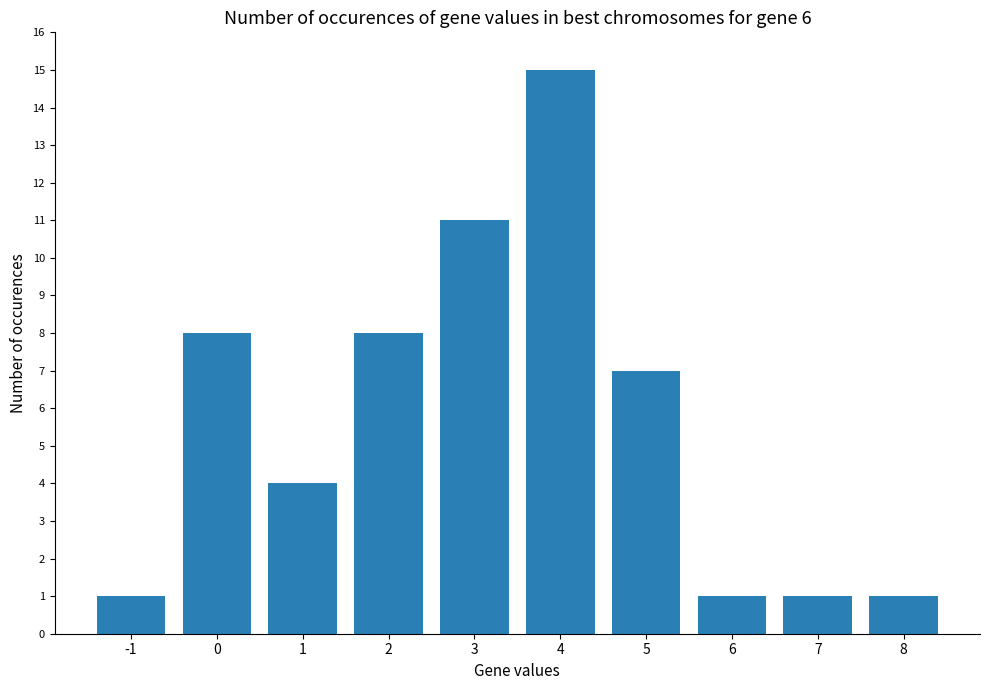

Are the bars grouped side by side (vs. stacked)?

No